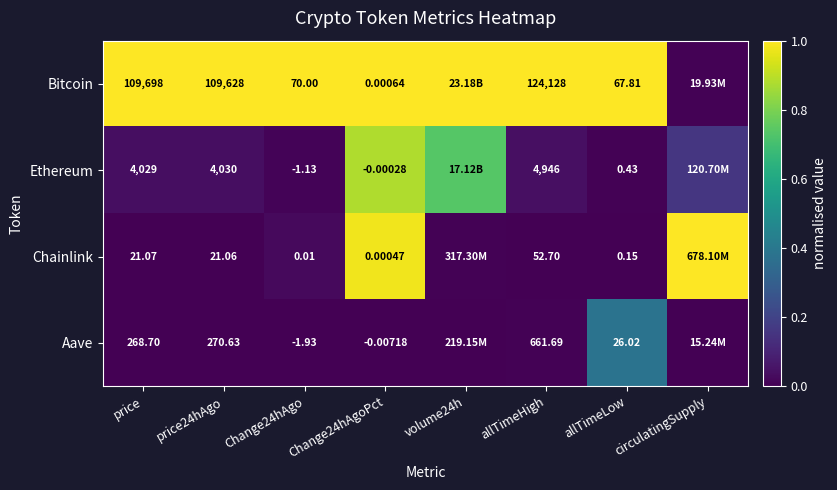

Between price24hAgo and allTimeHigh, which series saw the biggest shift?

Bitcoin